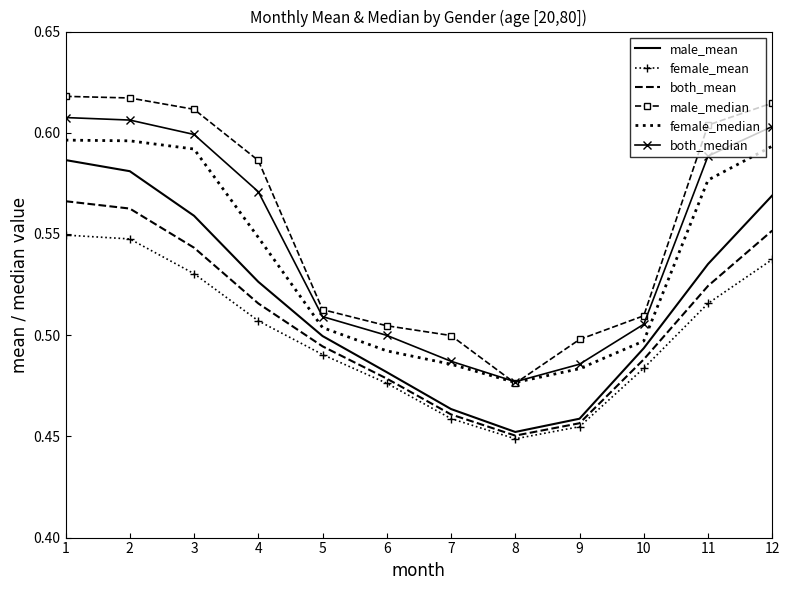

At which label does both_mean reach its minimum?

8